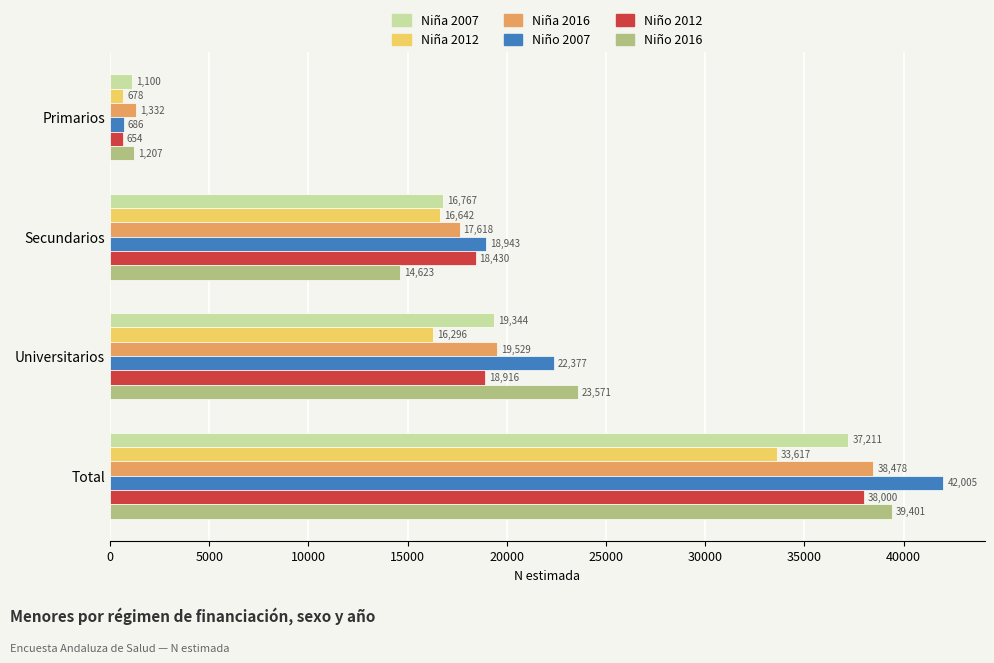

Between Primarios and Universitarios, which series saw the biggest shift?

Niño 2016